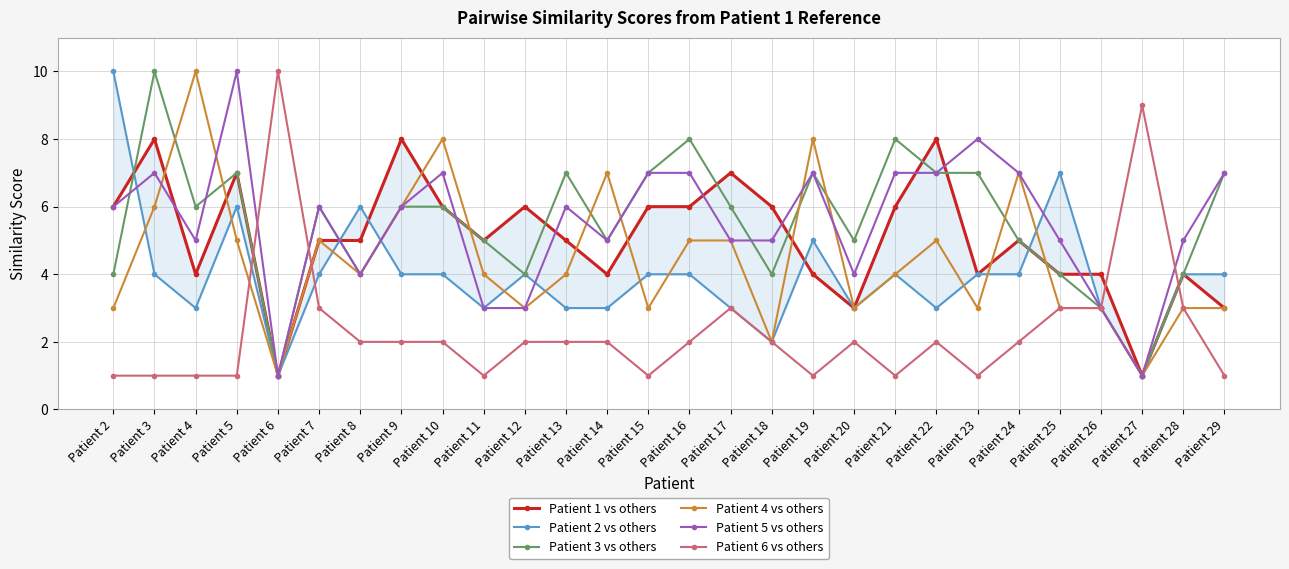

What is the sum of all Patient 5 vs others values?

154